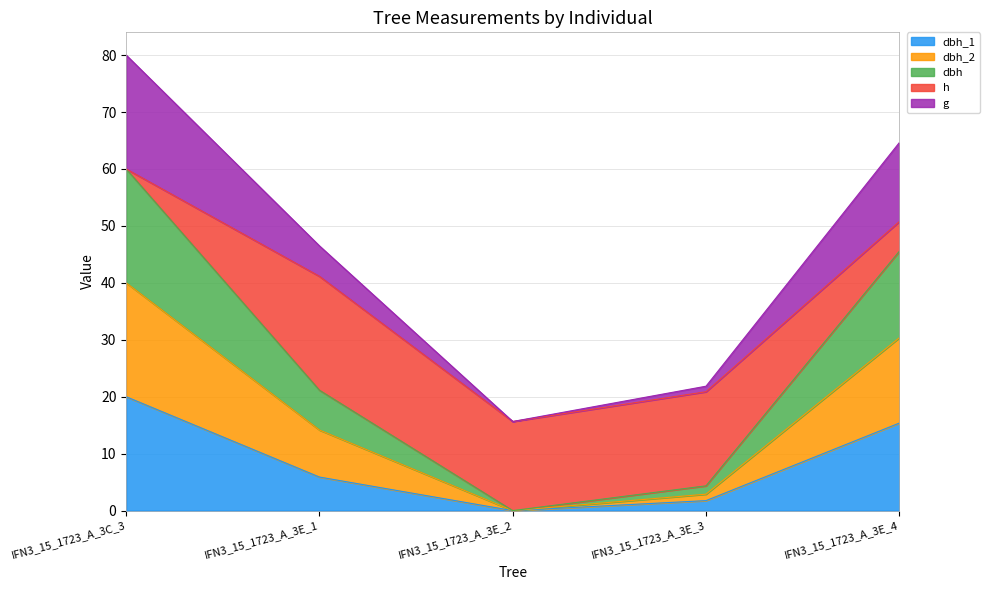

How many categories are shown in the chart?

5